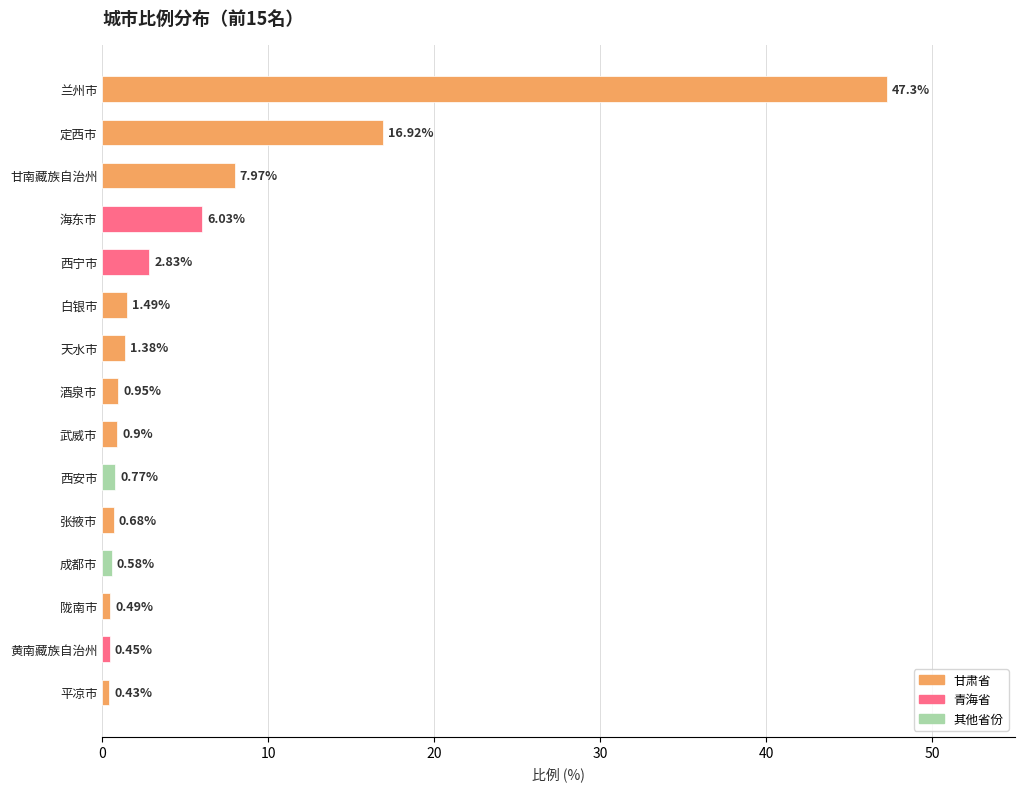

Which category has the lowest value across all series?

平凉市